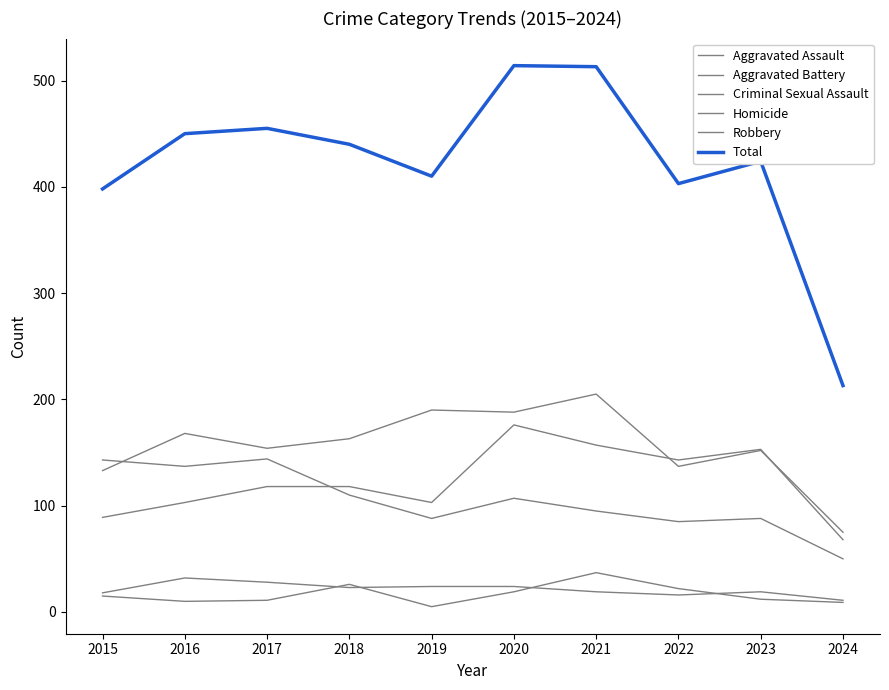

True or false: Total and Robbery cross at least once.

False